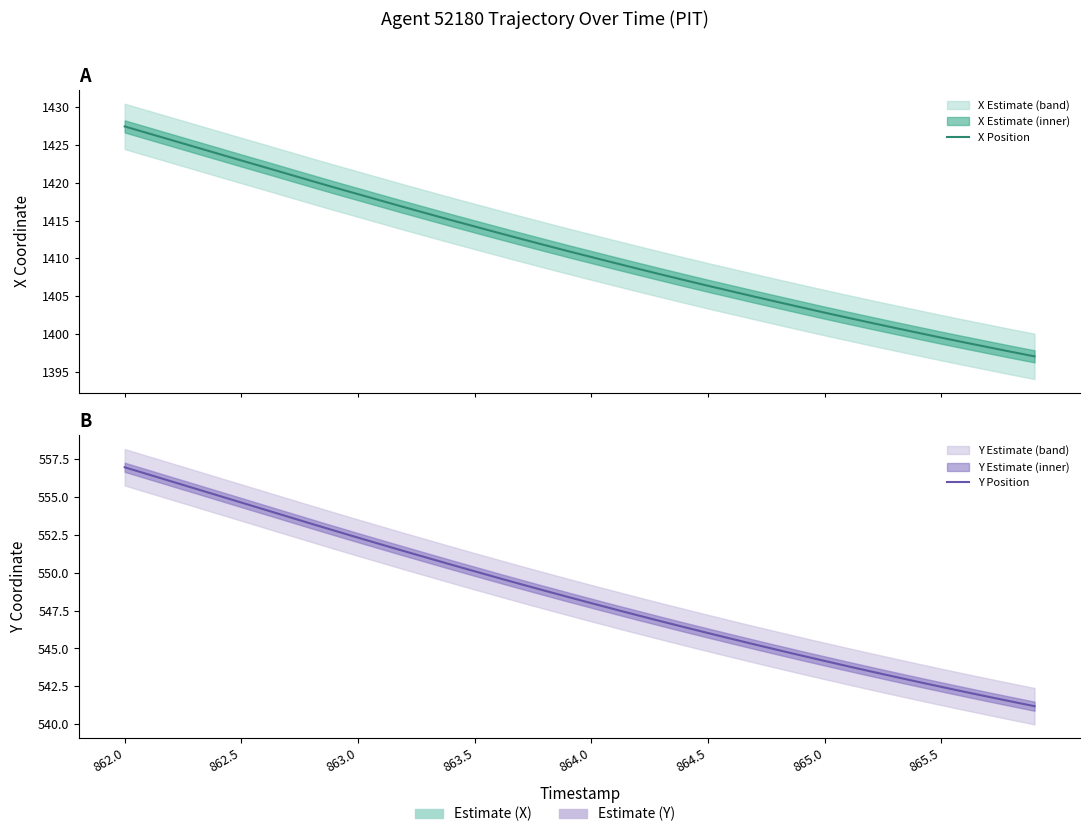

Does the chart display data point markers on the line(s)?

No